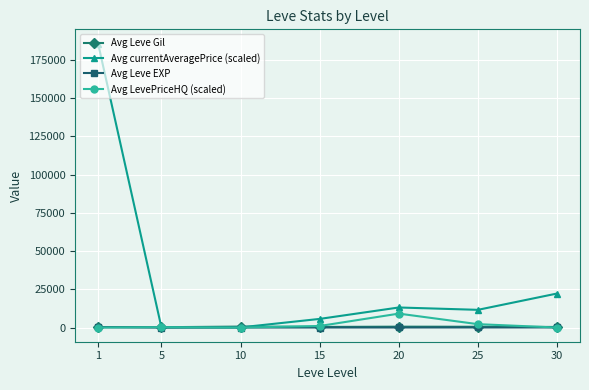

Which series has the widest spread of values?

Avg currentAveragePrice (scaled)